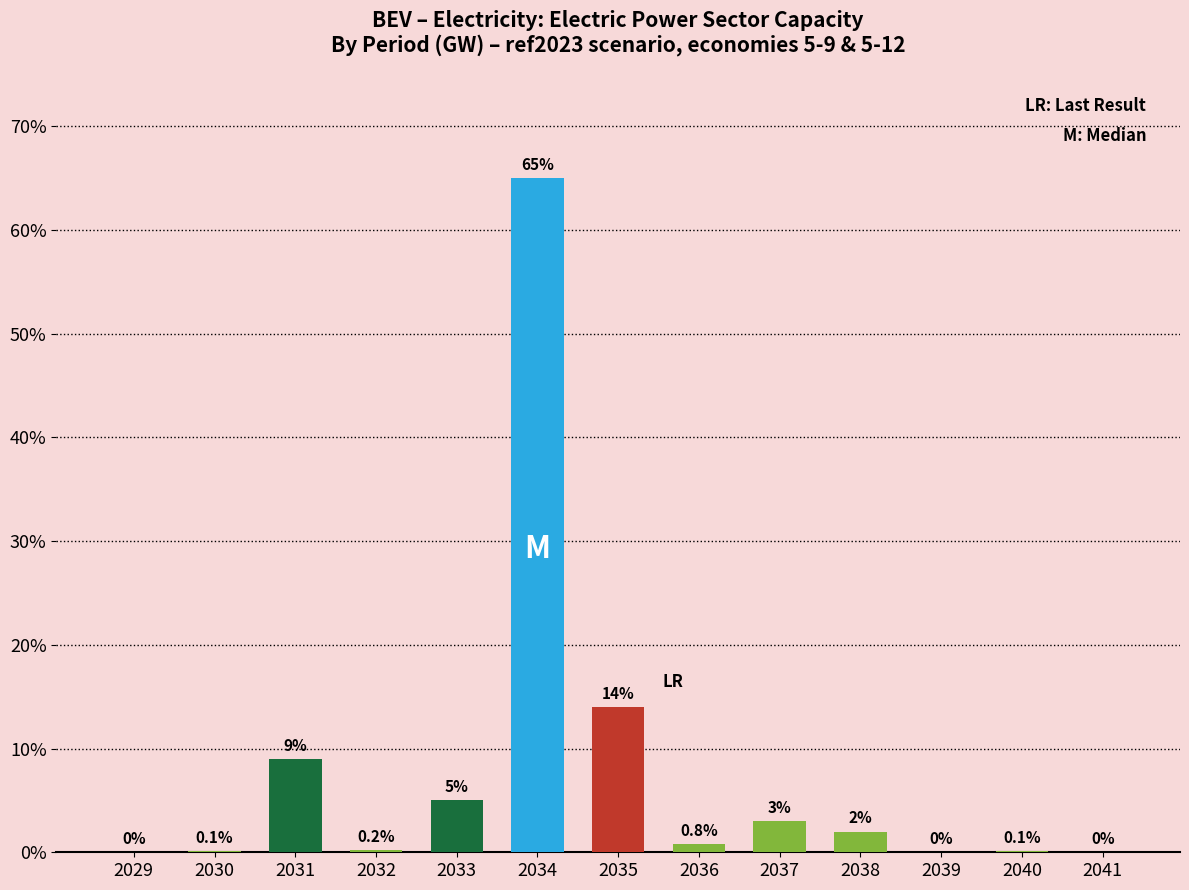

Is it true that the value at 2030 is 0.1?

True